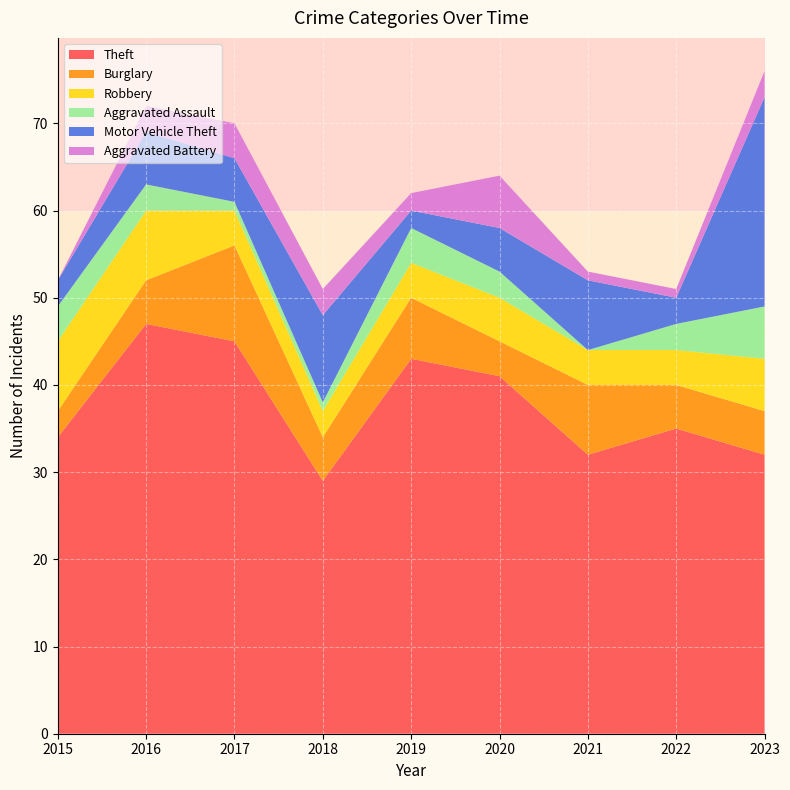

Reading left to right, what are all the values shown in this chart?

Theft: 2015=34	2016=47	2017=45	2018=29	2019=43	2020=41	2021=32	2022=35	2023=32
Burglary: 2015=3	2016=5	2017=11	2018=5	2019=7	2020=4	2021=8	2022=5	2023=5
Robbery: 2015=8	2016=8	2017=4	2018=3	2019=4	2020=5	2021=4	2022=4	2023=6
Aggravated Assault: 2015=4	2016=3	2017=1	2018=1	2019=4	2020=3	2021=0	2022=3	2023=6
Motor Vehicle Theft: 2015=3	2016=6	2017=5	2018=10	2019=2	2020=5	2021=8	2022=3	2023=24
Aggravated Battery: 2015=0	2016=3	2017=4	2018=3	2019=2	2020=6	2021=1	2022=1	2023=3